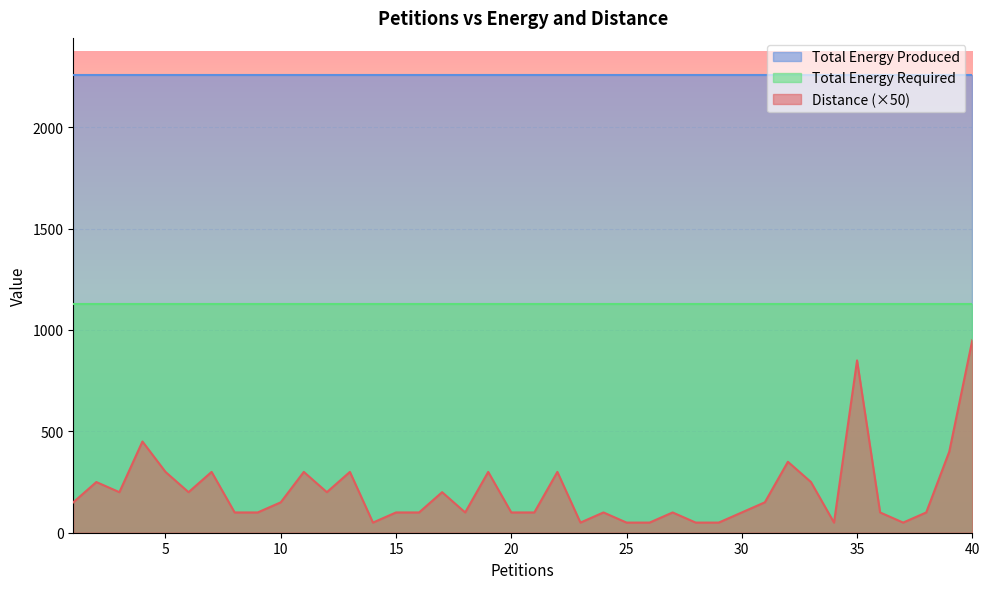

Where is the first local maximum for Distance?

2